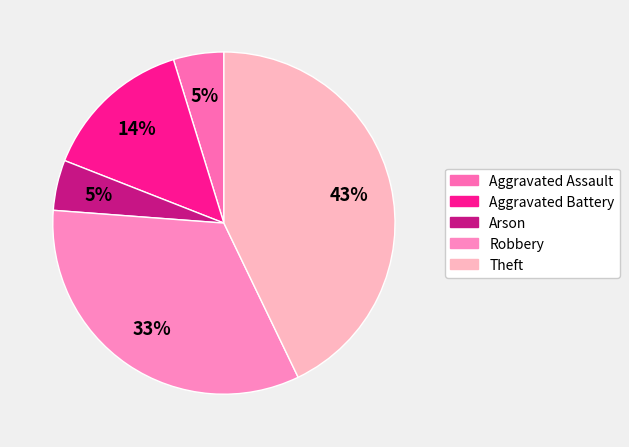

What percentage do Aggravated Assault and Theft together represent?

47.6%